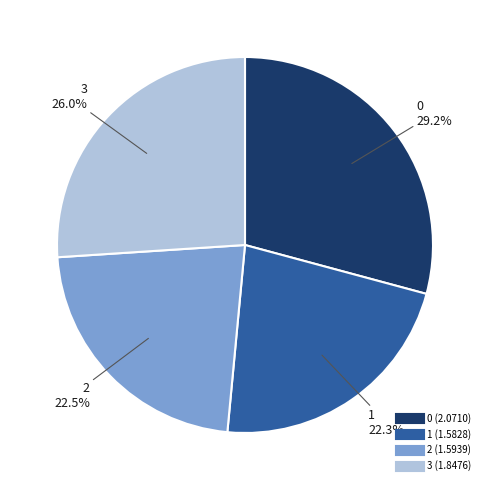

To the nearest percent, what percentage of the pie is 3?

26%